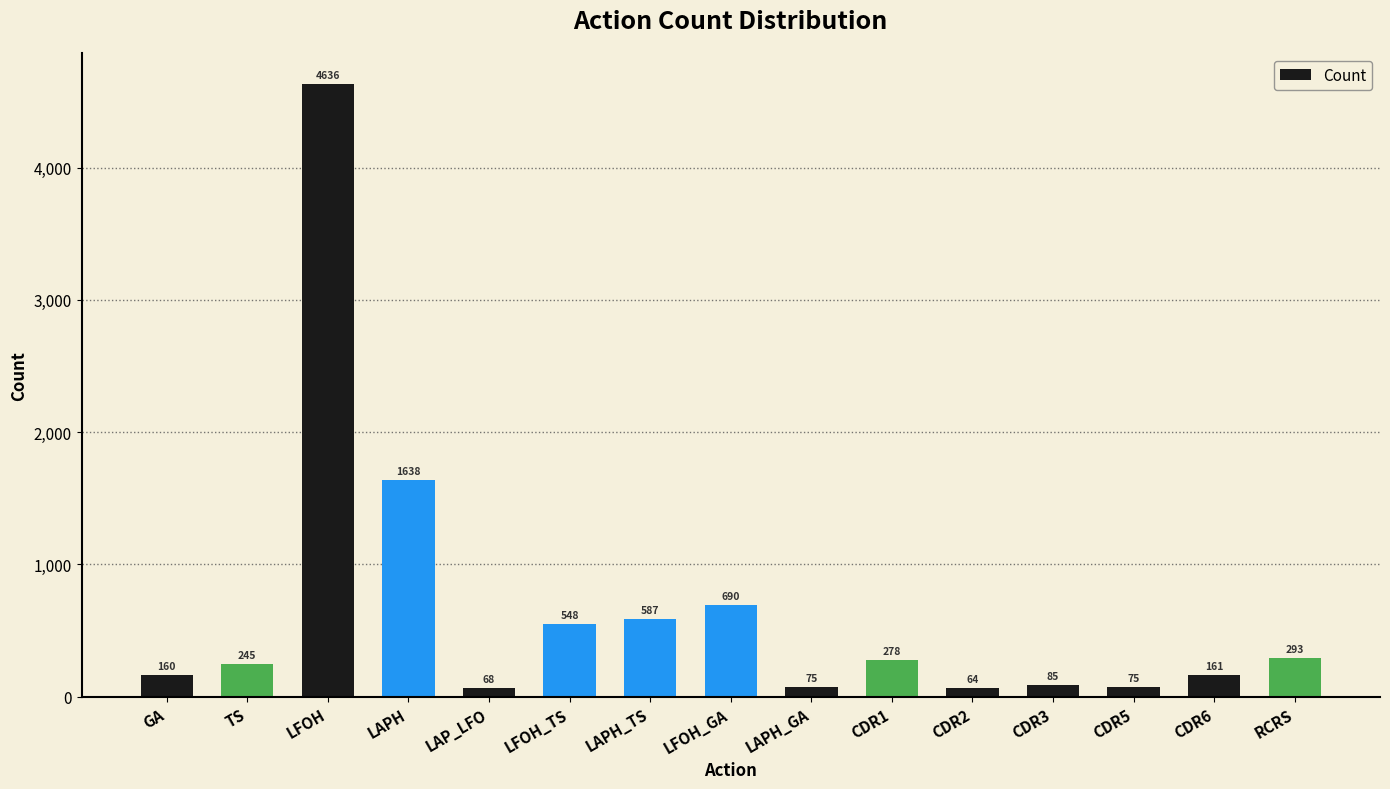

What is the difference between the second highest and second lowest values?

1570